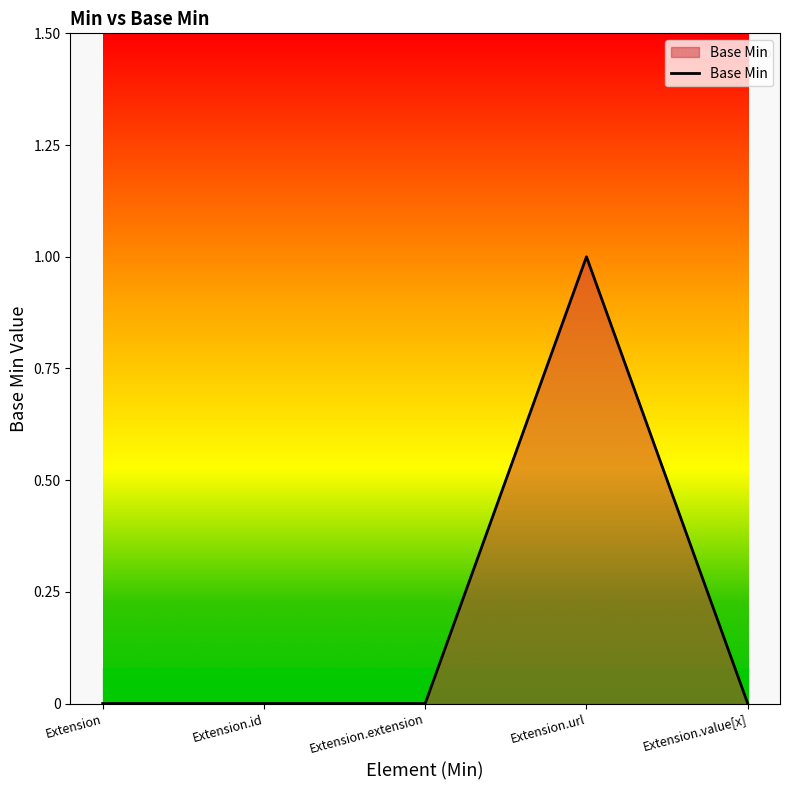

Which label corresponds to the largest value in the chart?

Extension.url